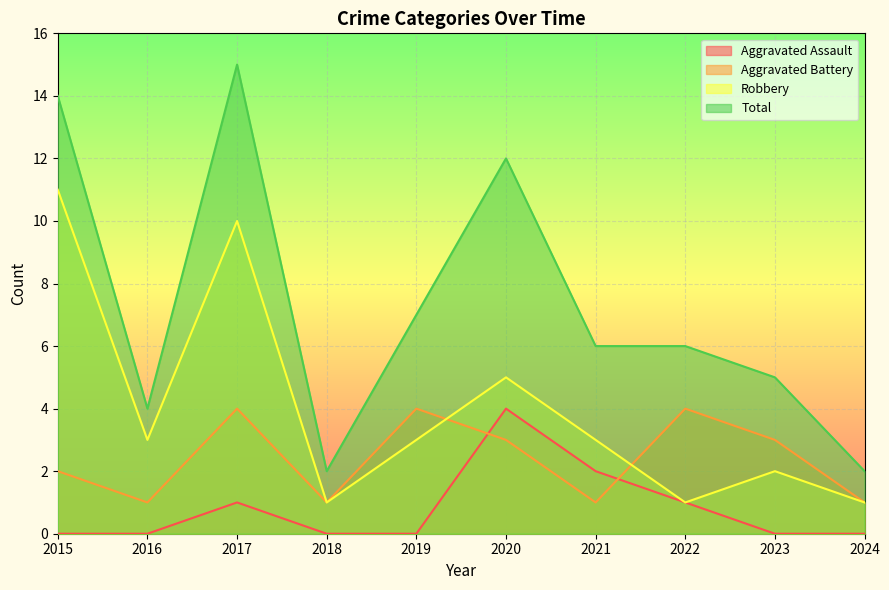

Is the value of Aggravated Assault at 2016 greater than the value of Total at 2020?

No